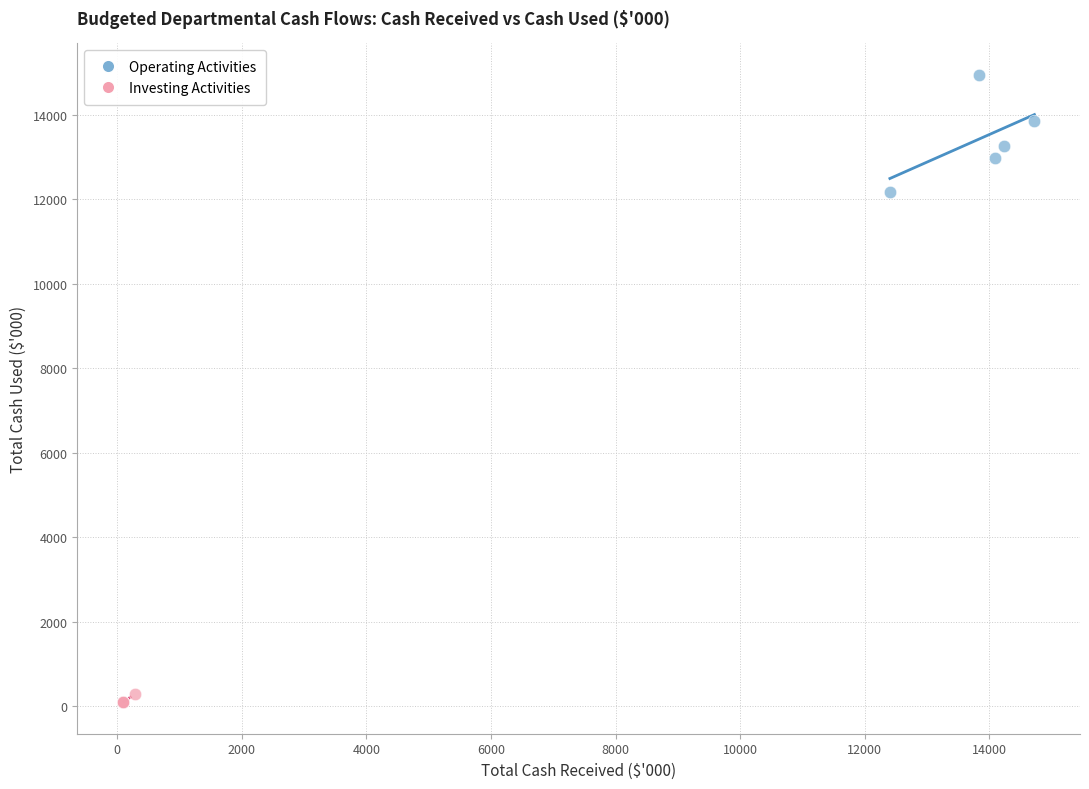

Which series contains the lowest Y value?

Investing Activities